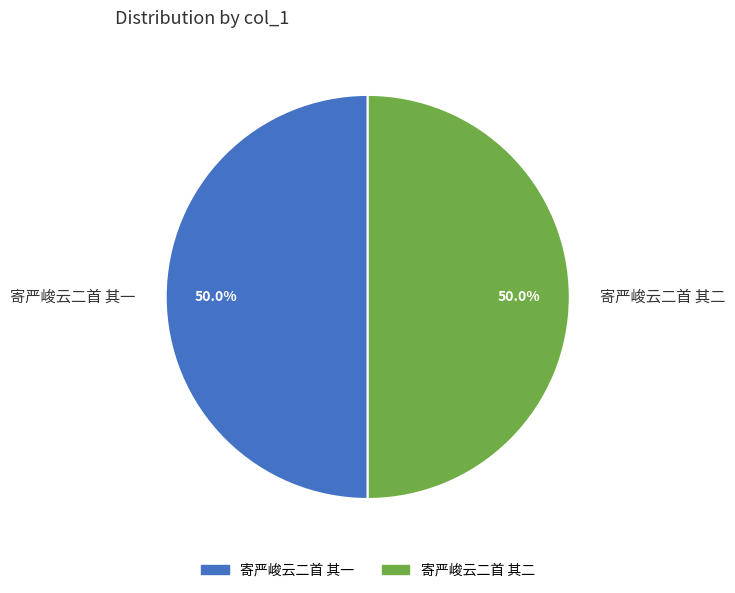

How many segments does this pie chart have?

2